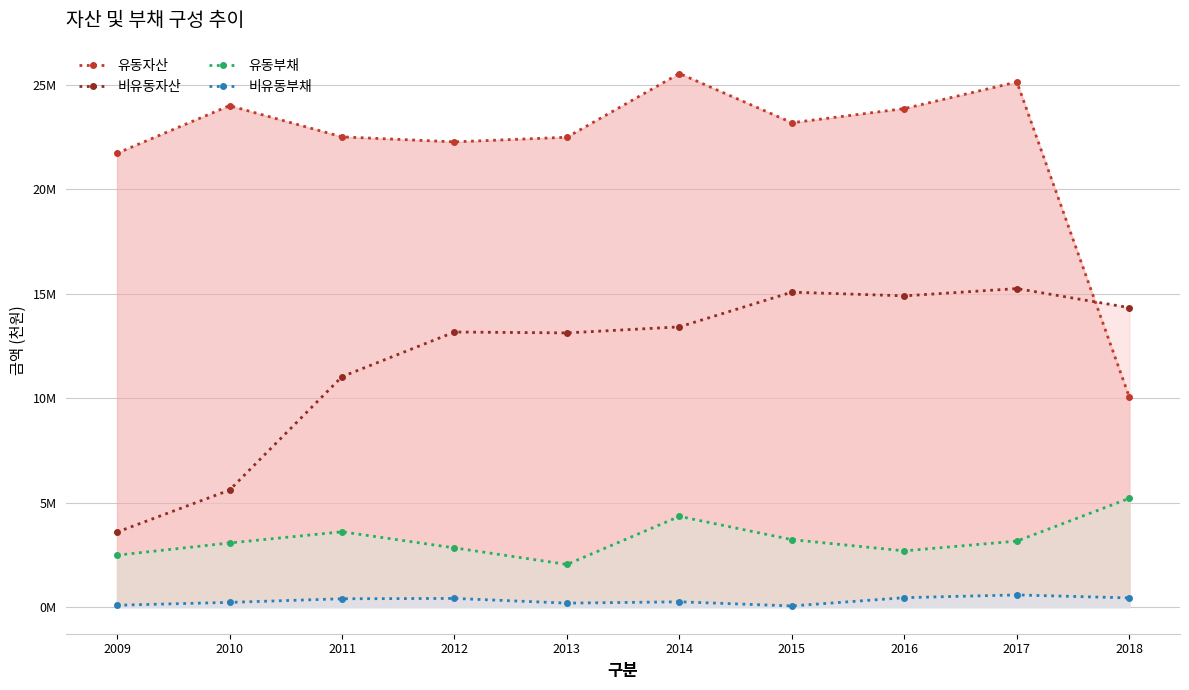

What are all the series names shown in the legend?

유동자산, 비유동자산, 유동부채, 비유동부채